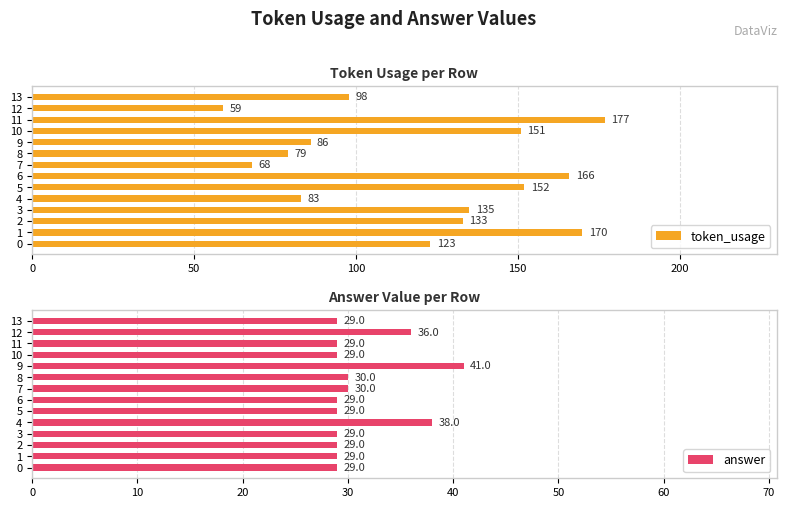

Rank the categories by token_usage value from highest to lowest.

11, 1, 6, 5, 10, 3, 2, 0, 13, 9, 4, 8, 7, 12